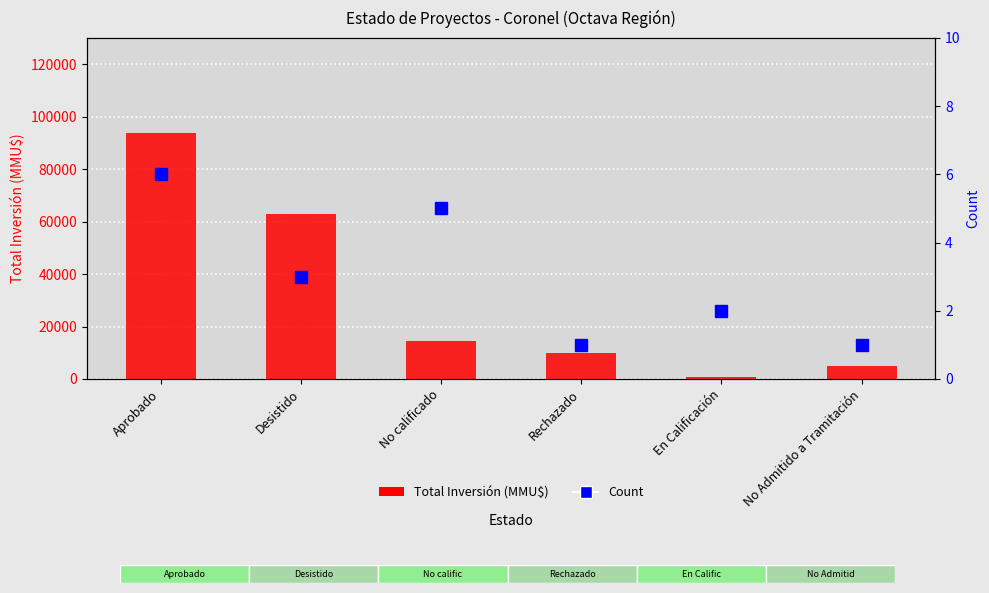

Is the value of Total Inversión (MMU$) at Rechazado greater than the value of Count at No calificado?

Yes